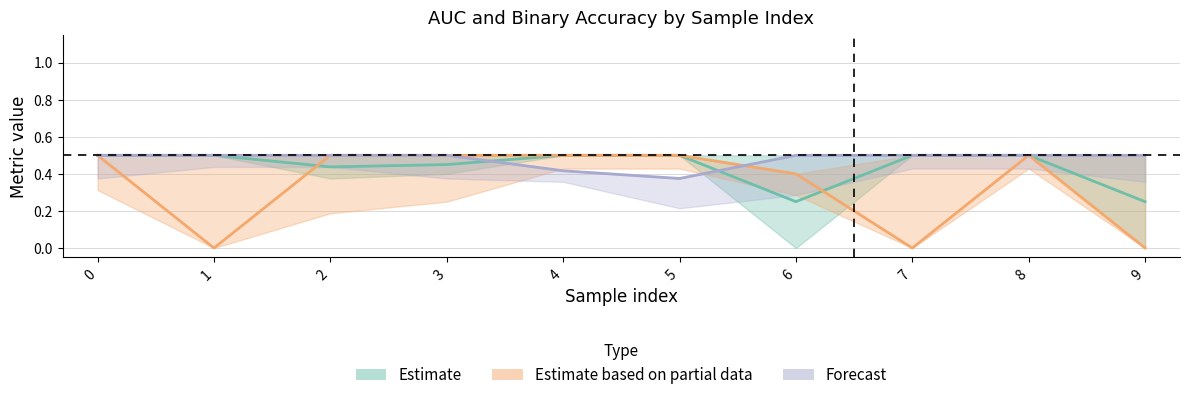

At which category does Forecast reach its first local valley?

5